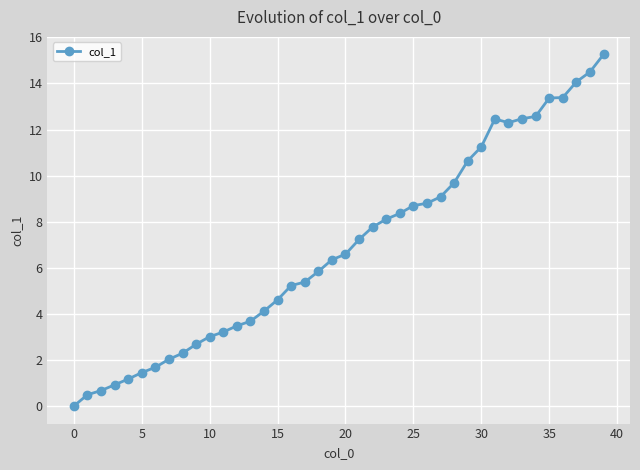

What is the difference between the maximum and minimum values?

15.3